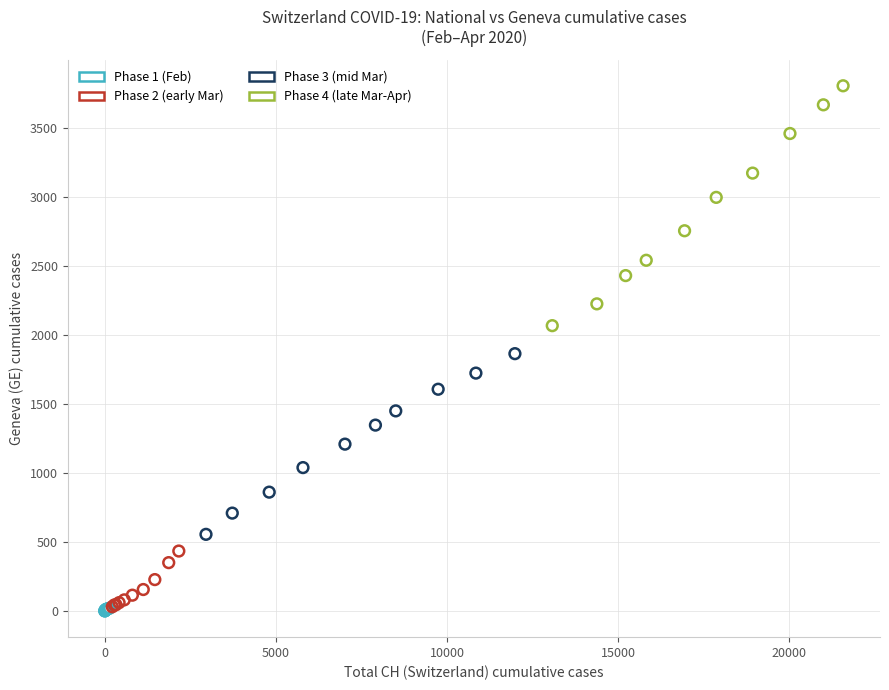

Which series contains the highest Y value?

Phase 4 (late Mar-Apr)